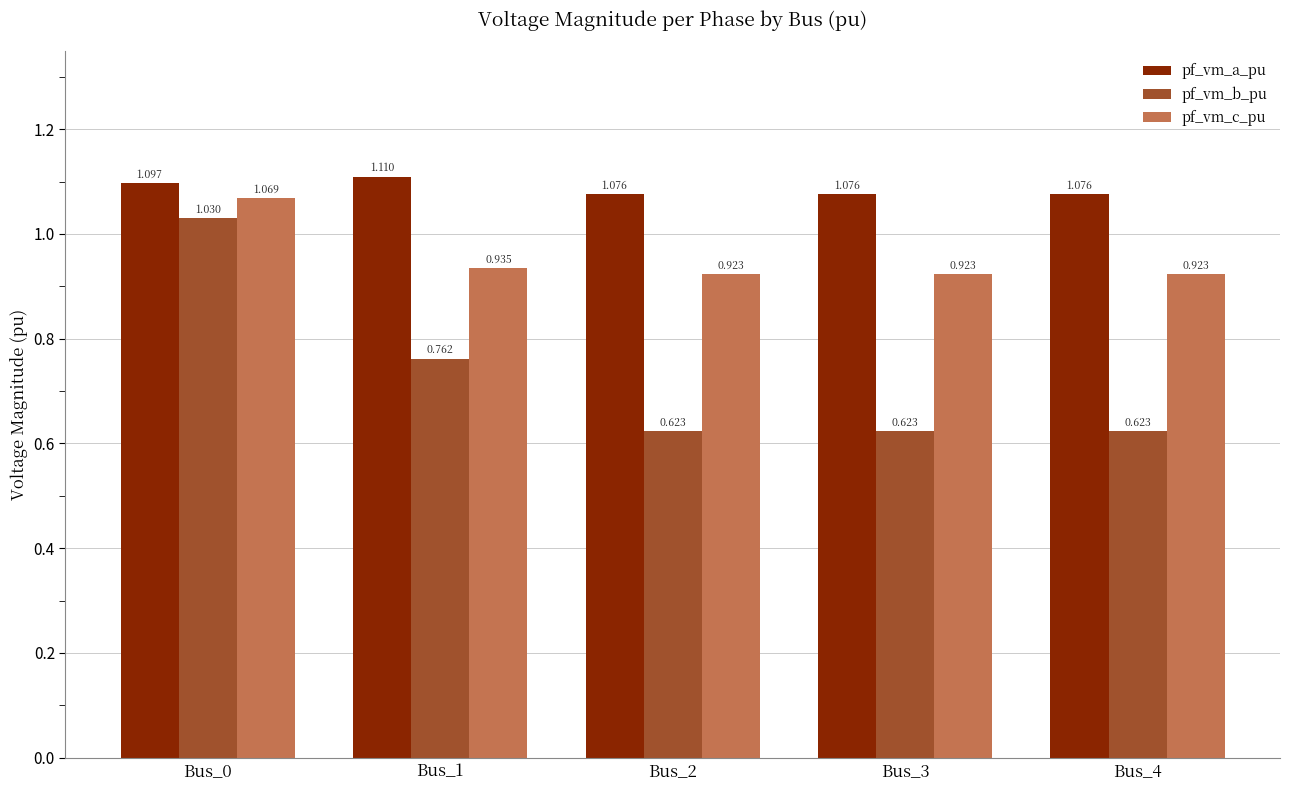

The pf_vm_b_pu series shows 1.0 at Bus_2. True or false?

False